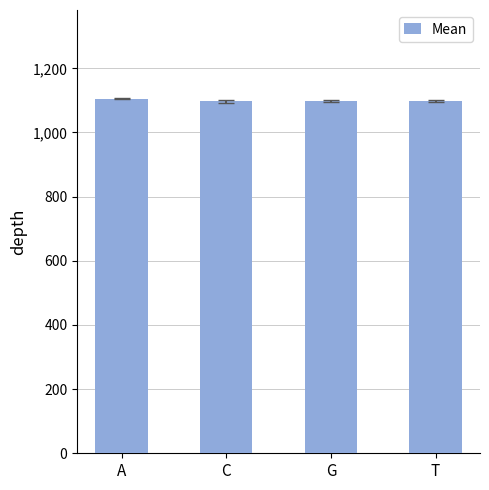

Is it true that the value at C is 1806339.8?

False